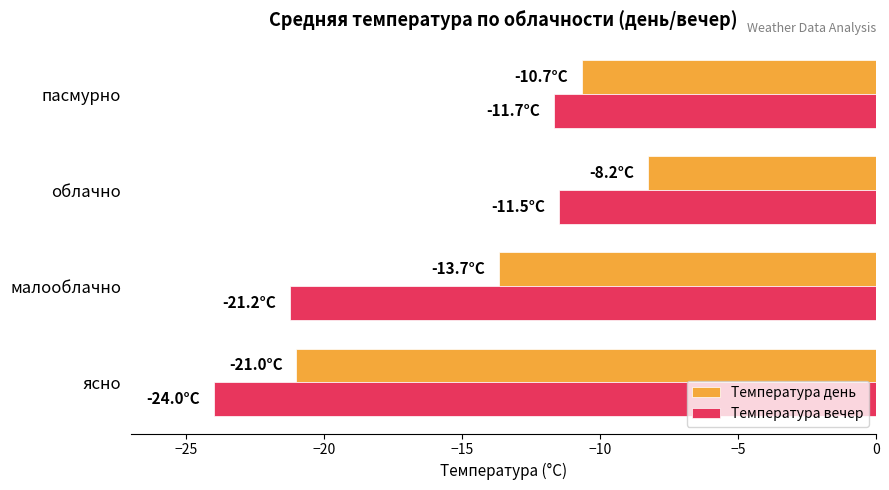

Which series has the largest total across all categories?

Температура день